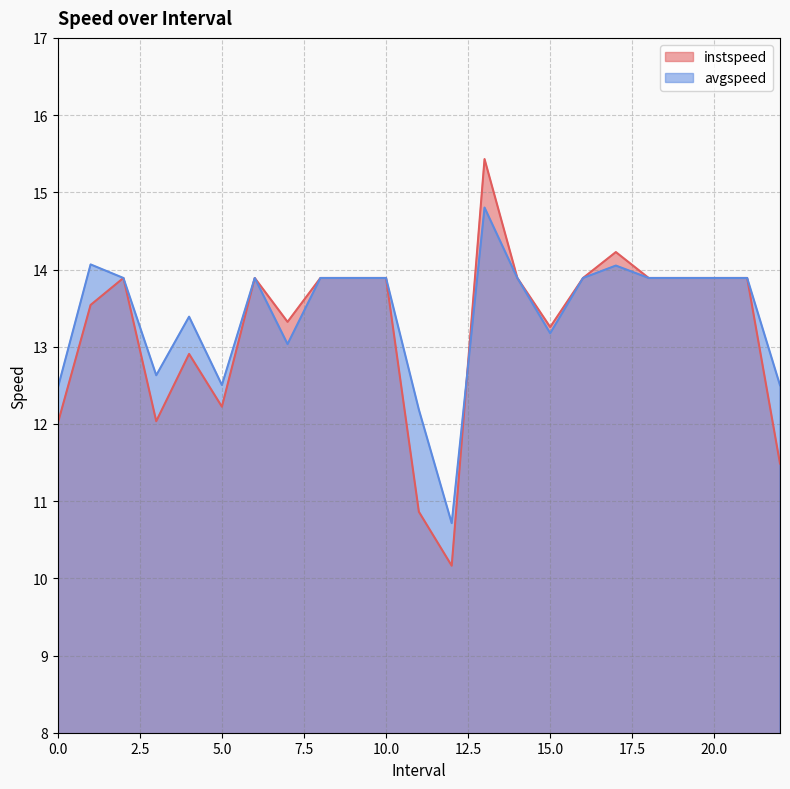

Reading left to right, extract all data points from this chart.

instspeed: 12.0	13.5	13.9	12.0	12.9	12.2	13.9	13.3	13.9	13.9	13.9	10.9	10.2	15.4	13.9	13.3	13.9	14.2	13.9	13.9	13.9	13.9	11.5
avgspeed: 12.5	14.1	13.9	12.6	13.4	12.5	13.9	13.0	13.9	13.9	13.9	12.2	10.7	14.8	13.9	13.2	13.9	14.1	13.9	13.9	13.9	13.9	12.5